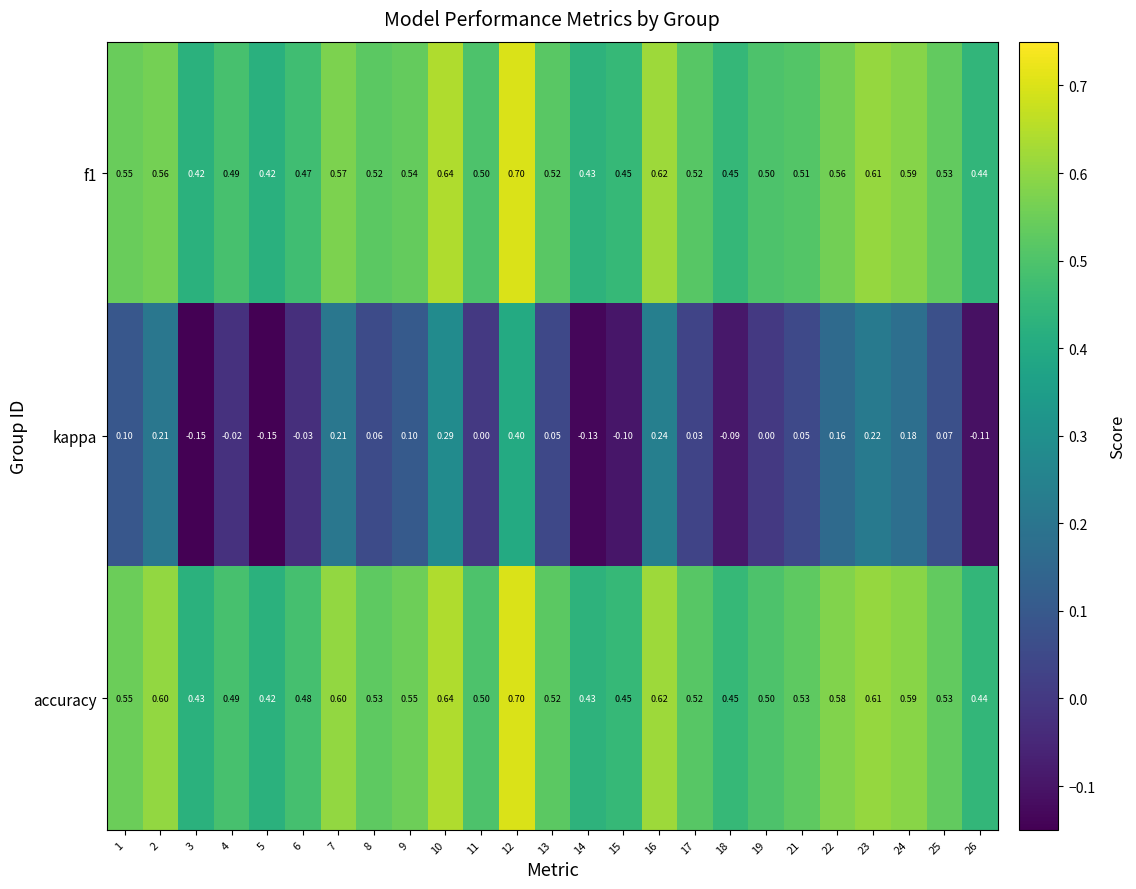

Between 6 and 17, which series saw the biggest shift?

kappa